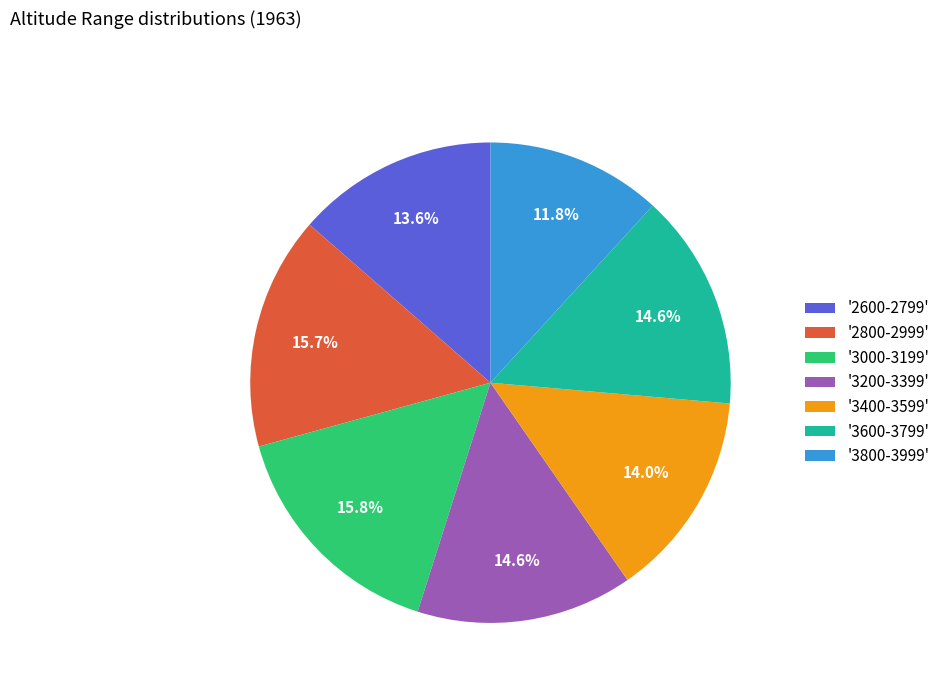

Which category has the smallest portion of the pie?

'3800-3999'